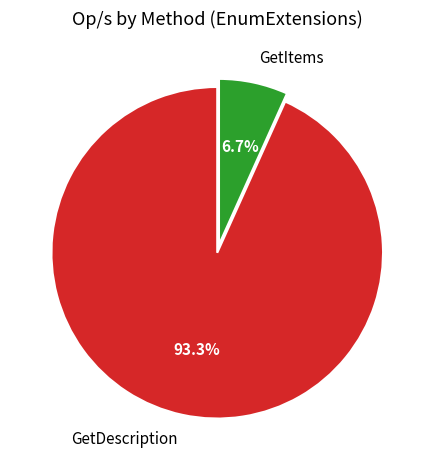

Do GetItems and GetDescription together represent more than half of the pie?

Yes